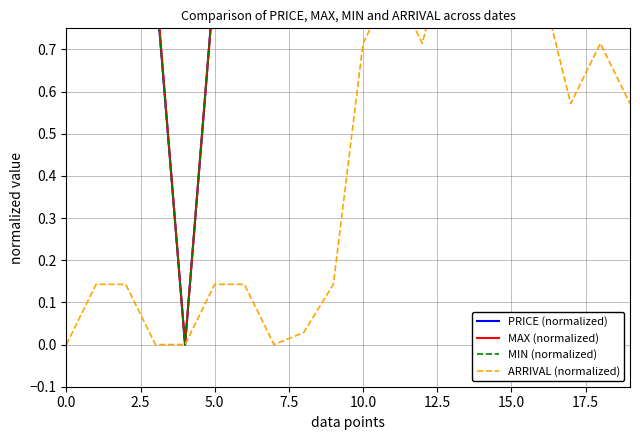

In PRICE (normalized), how many points are higher than both neighbors (excluding endpoints)?

2